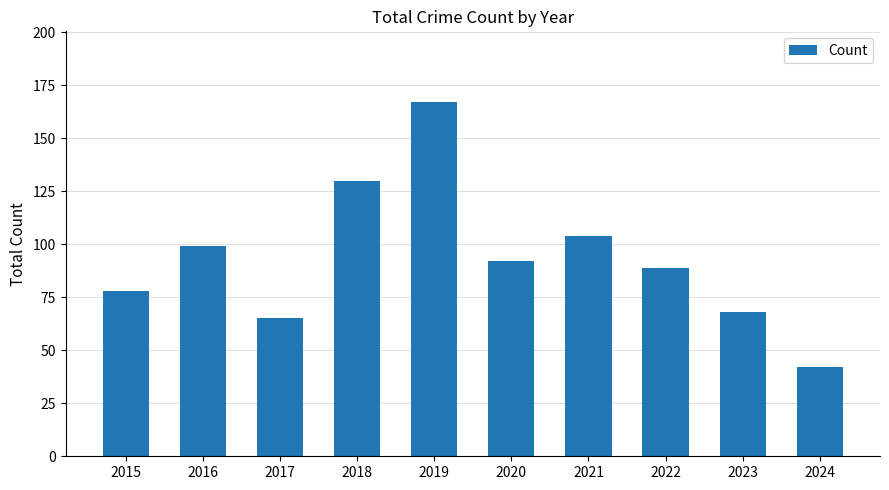

How many distinct data groups are displayed?

1